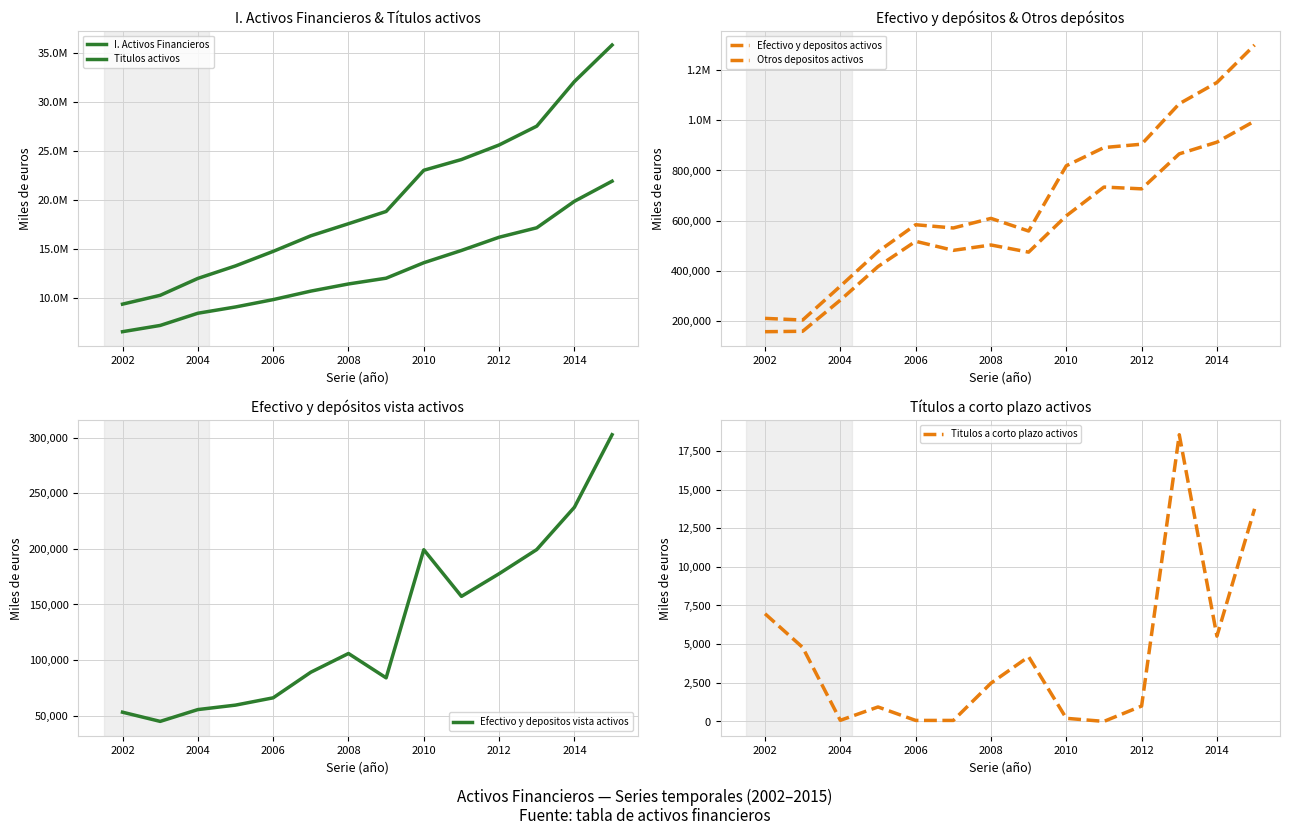

What is the lowest value of the Efectivo y depositos vista activos series?

44747